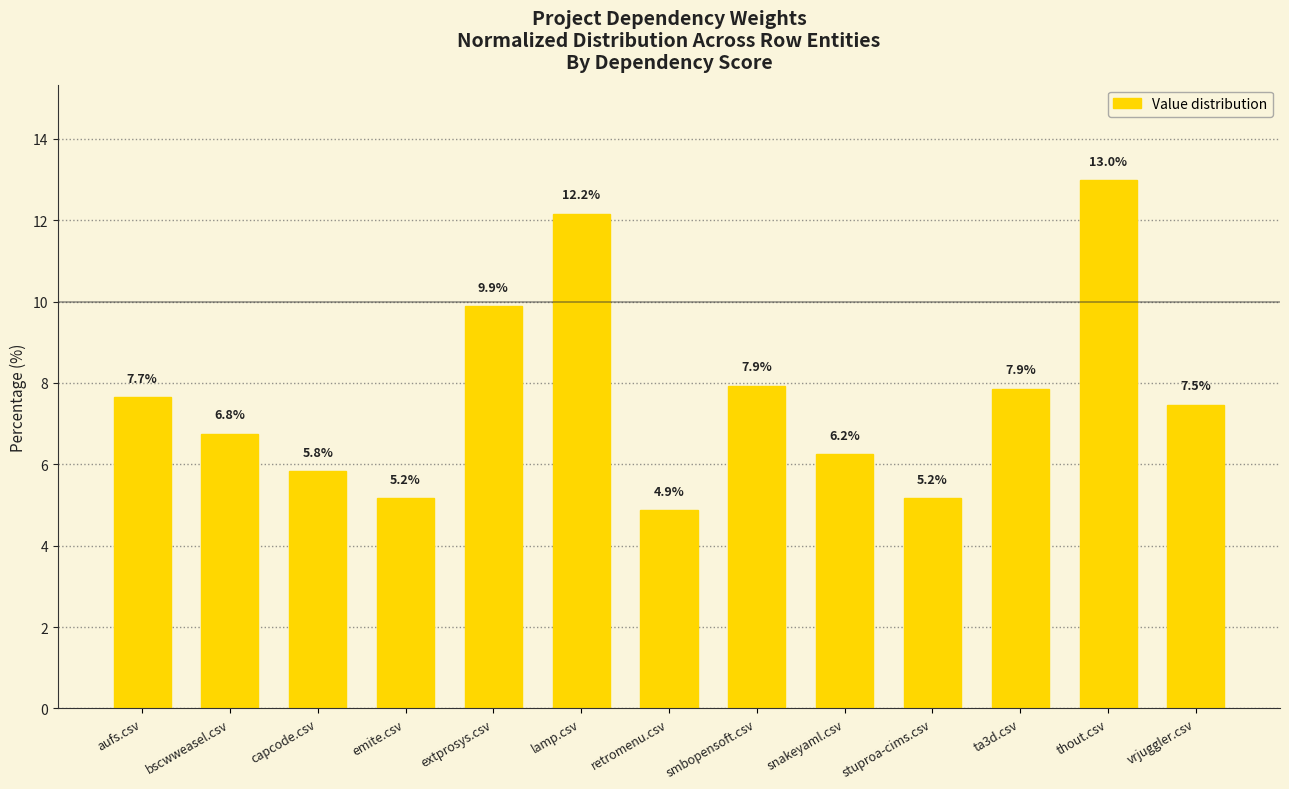

What is the change in value from snakeyaml.csv to vrjuggler.csv?

+1.2